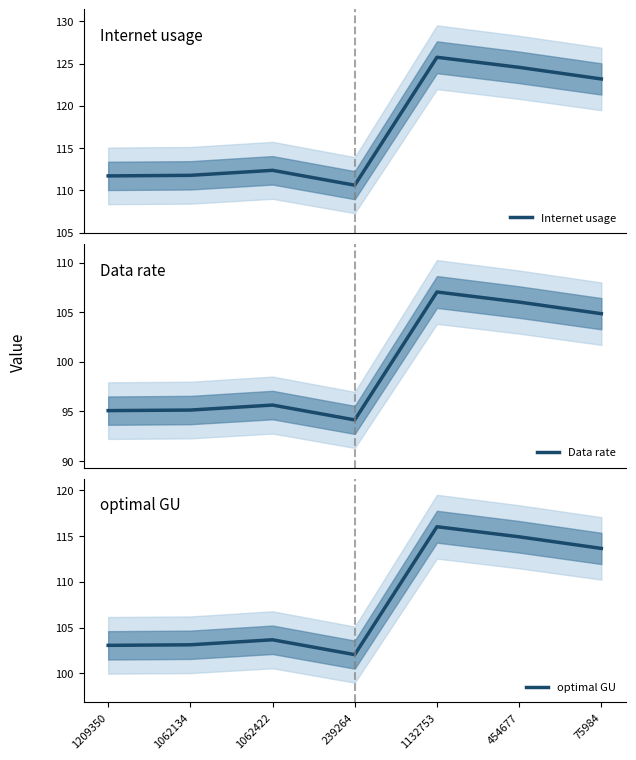

Count the number of data series in this chart.

3